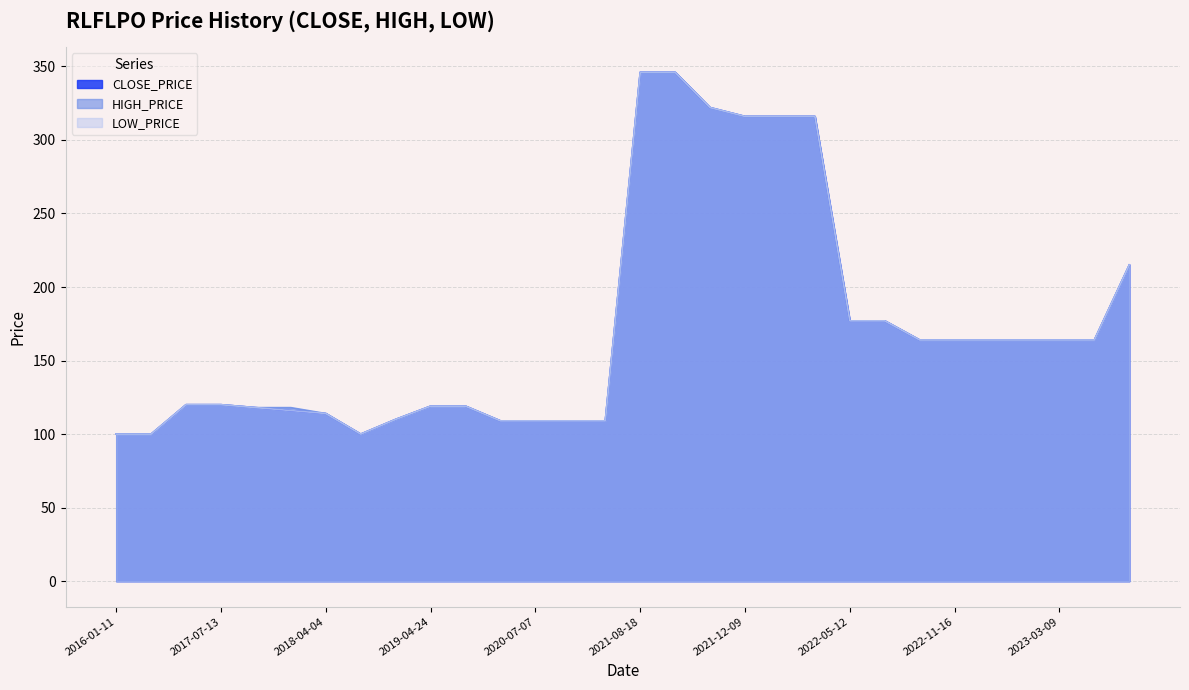

Does the chart have visible grid lines?

Yes